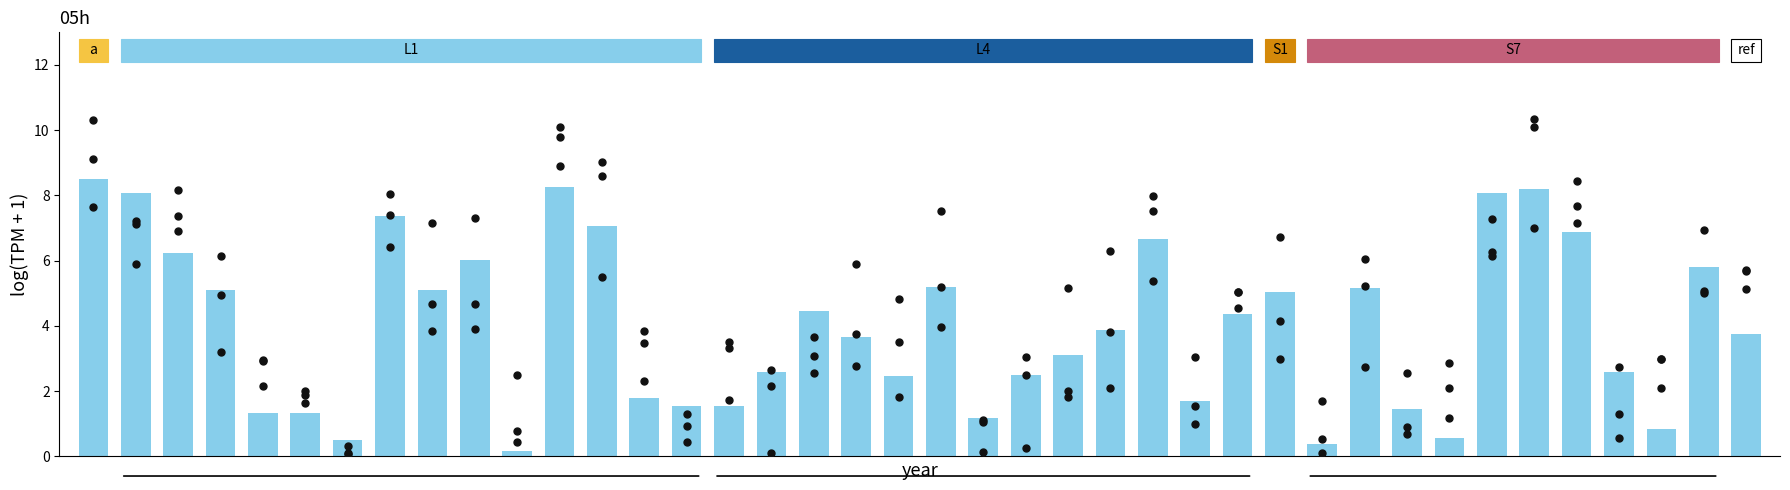

Approximately how many times larger is the value at 8 compared to 14?

3.3